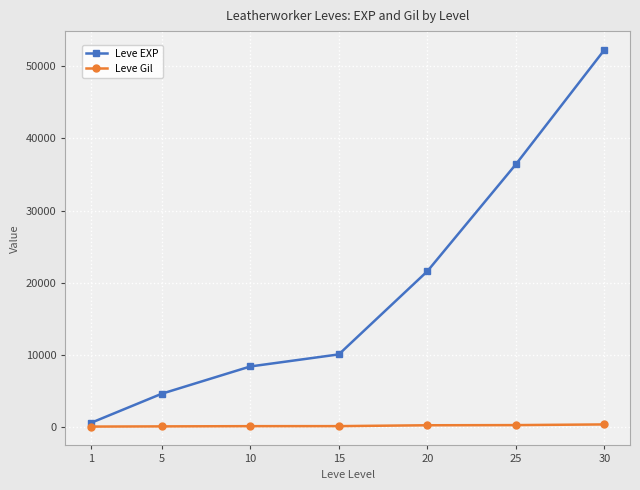

The value of Leve EXP at 25 is 17651. True or false?

False